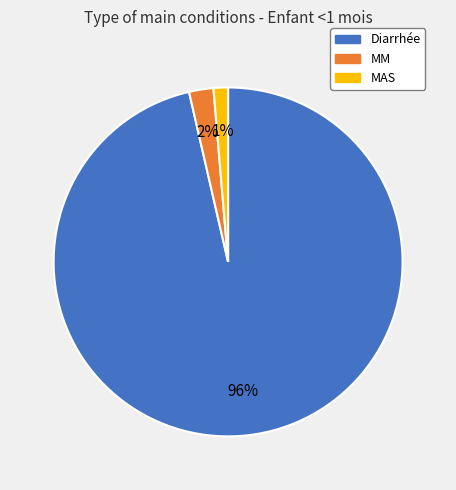

How many segments does this pie chart have?

3